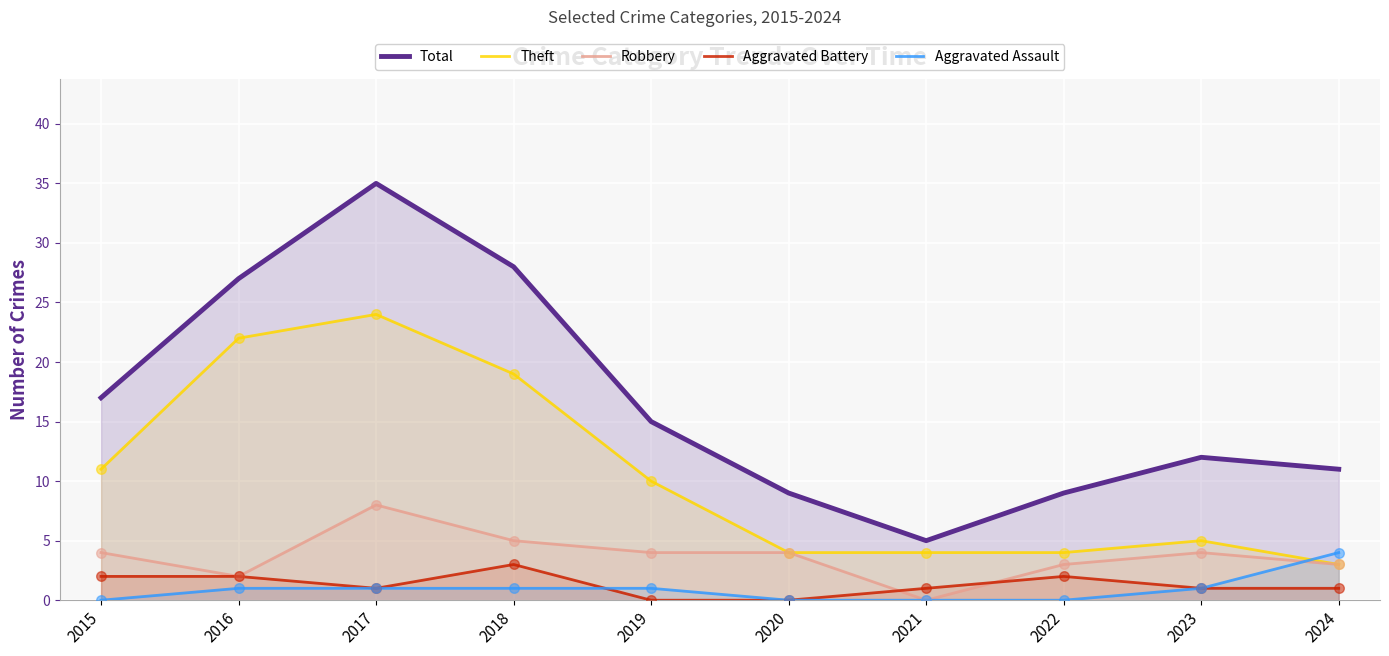

Which series has the widest spread of Y values?

Total